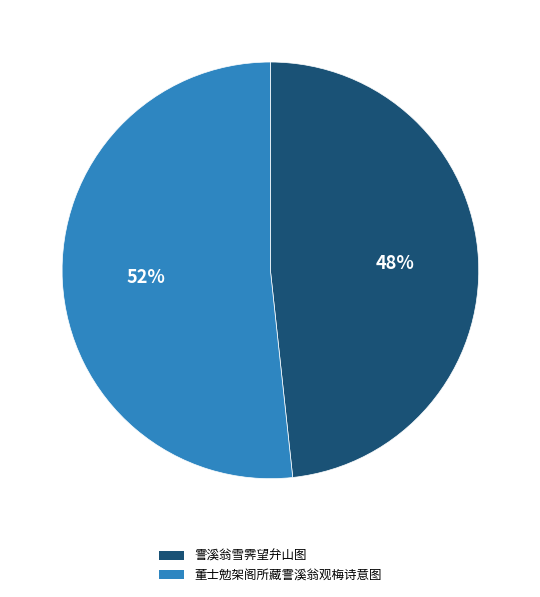

How many segments does this pie chart have?

2